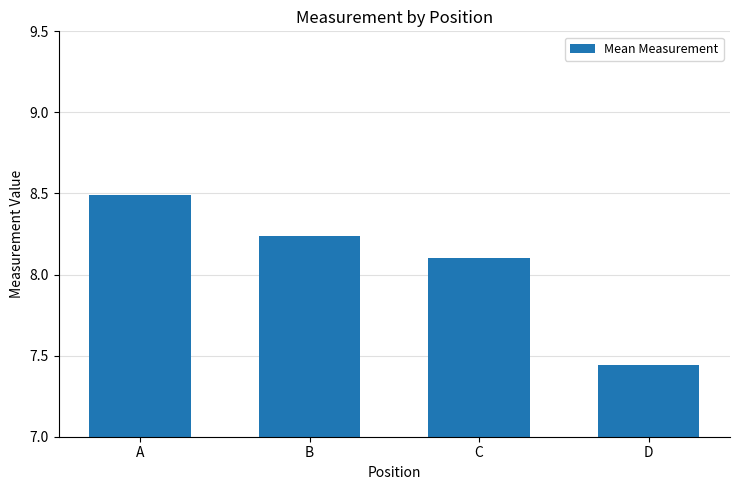

What is the greatest value displayed?

8.5